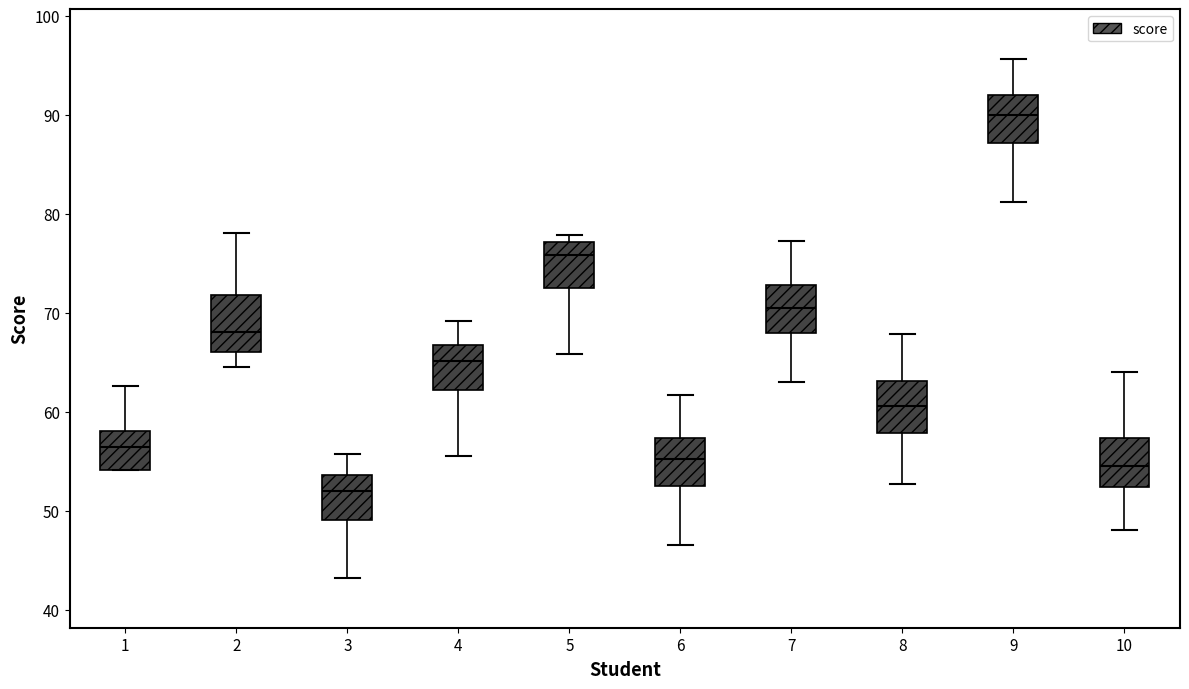

Reading left to right, transcribe this box plot: for each box, give where its median line is, the range the box spans, and where its two whiskers end, as read against the y-axis. The values are not printed on the chart, so give them approximately, as read against the axis.

1: median 56, box 54 to 58, whiskers 54 to 63
2: median 68, box 66 to 72, whiskers 65 to 78
3: median 52, box 49 to 54, whiskers 43 to 56
4: median 65, box 62 to 67, whiskers 56 to 69
5: median 76, box 72 to 77, whiskers 66 to 78
6: median 55, box 53 to 57, whiskers 47 to 62
7: median 70, box 68 to 73, whiskers 63 to 77
8: median 61, box 58 to 63, whiskers 53 to 68
9: median 90, box 87 to 92, whiskers 81 to 96
10: median 55, box 52 to 57, whiskers 48 to 64